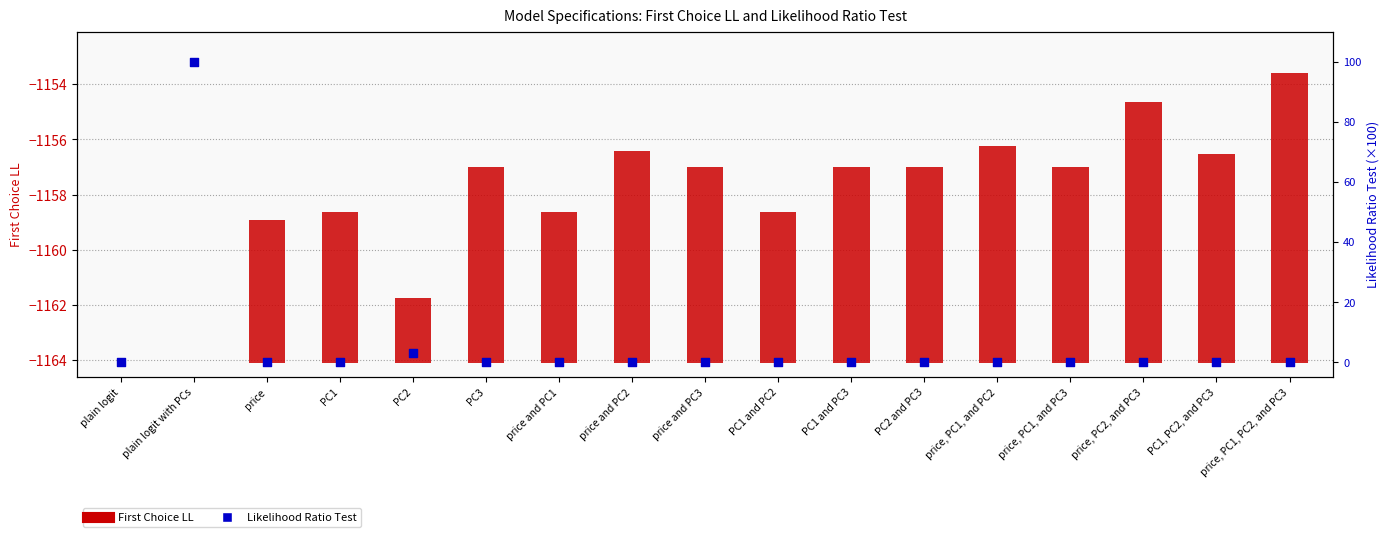

At how many categories does at least one series exceed 71?

1